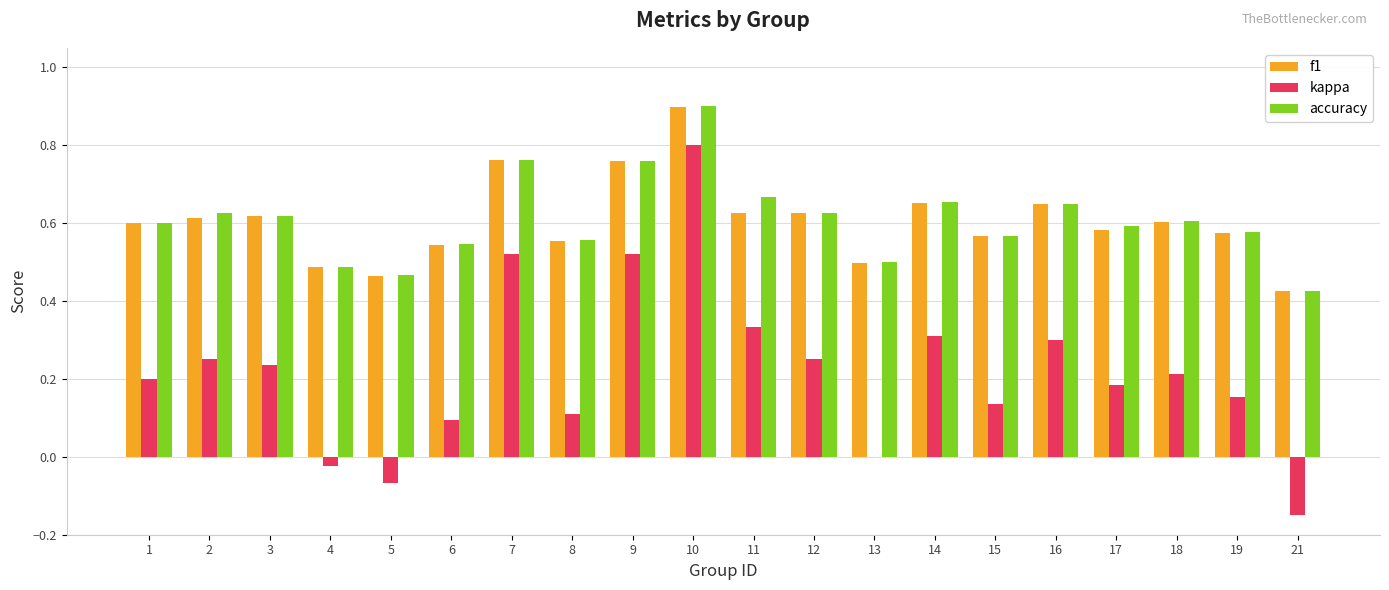

Which label corresponds to the largest value in the chart?

10